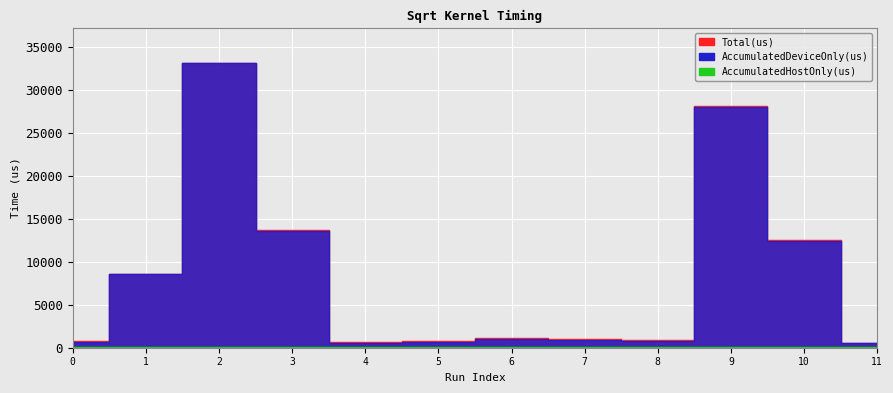

Does the chart display data point markers on the line(s)?

No